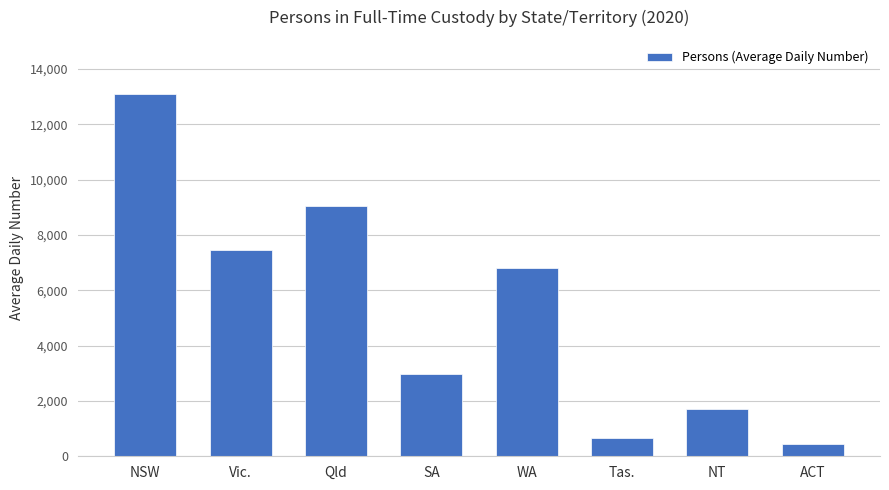

How many bars are there in total?

8